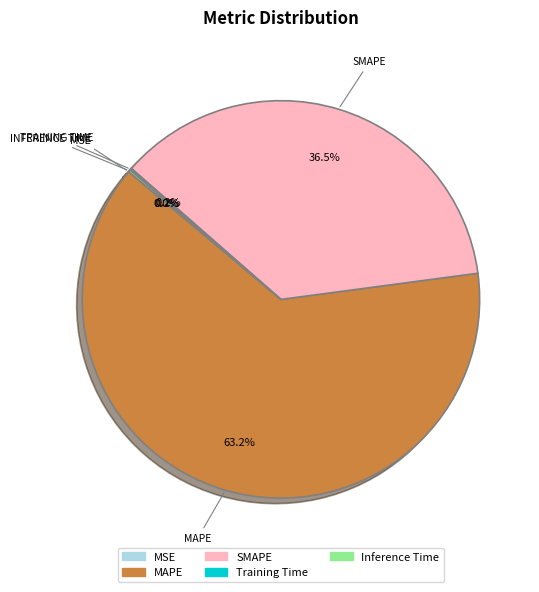

Which category has the biggest portion of the pie?

MAPE